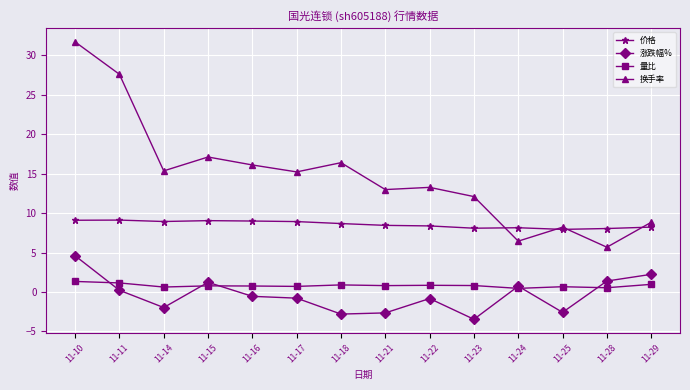

Where does the 涨跌幅% series first go above 0?

11-10